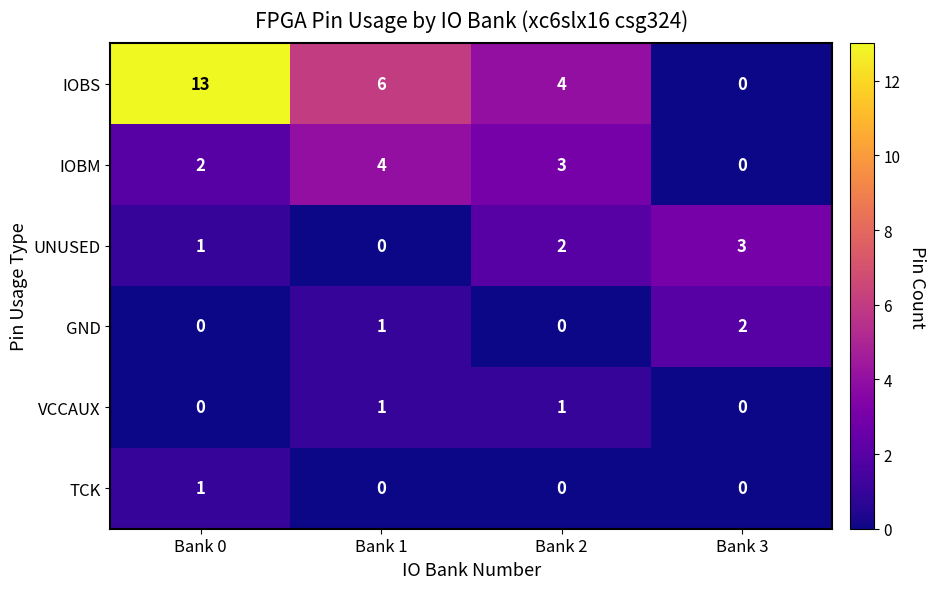

What is the difference between the maximum and minimum values in the UNUSED series?

3